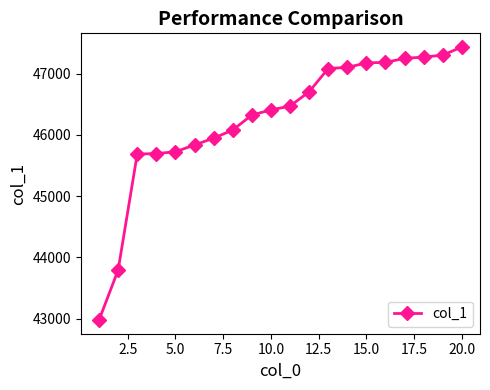

What is the sum of all values?

925421